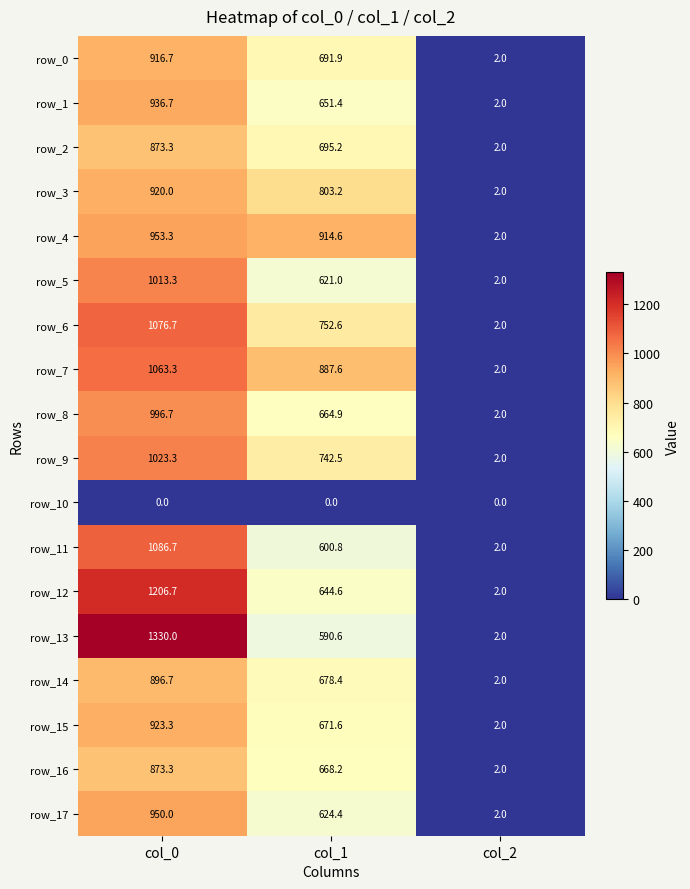

Where does the row_11 series first go above 600?

col_0